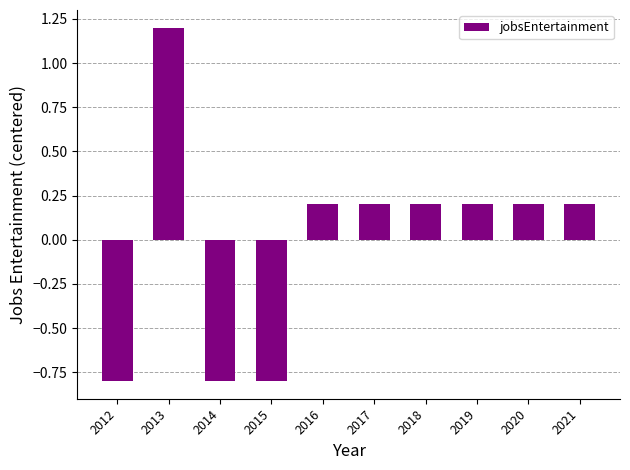

The value at 2018 is 0.3. True or false?

False